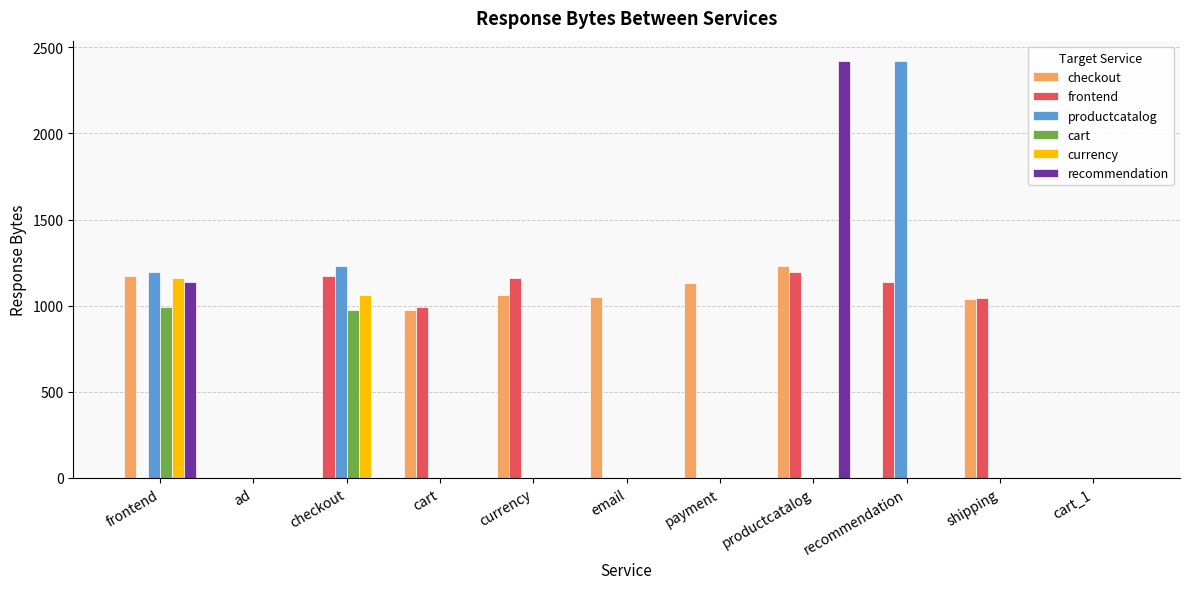

What is the sum of all cart values?

1966.1